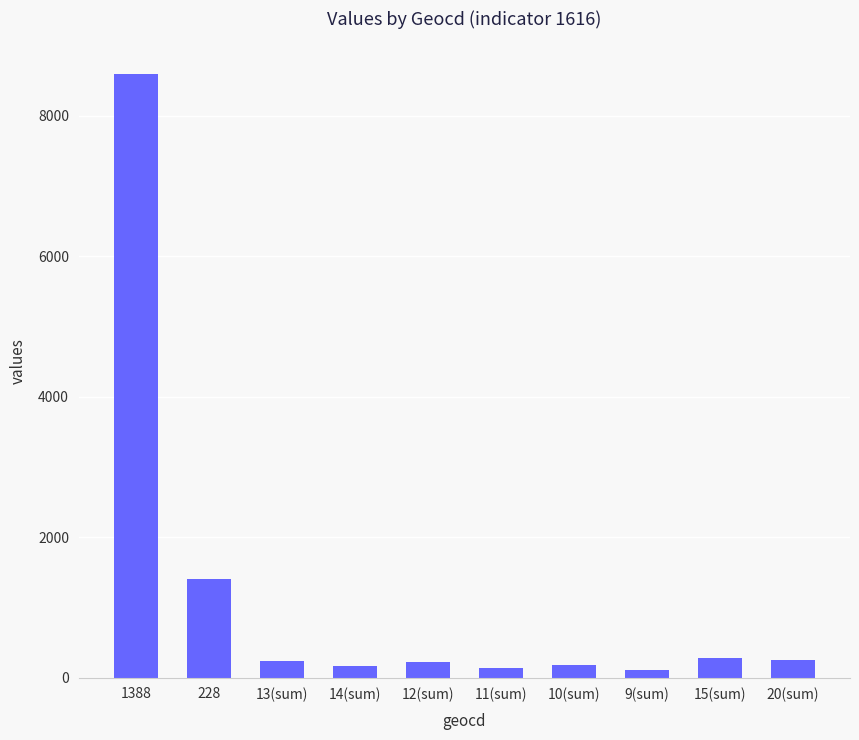

What is the label of the 3rd bar from the left?

13(sum)